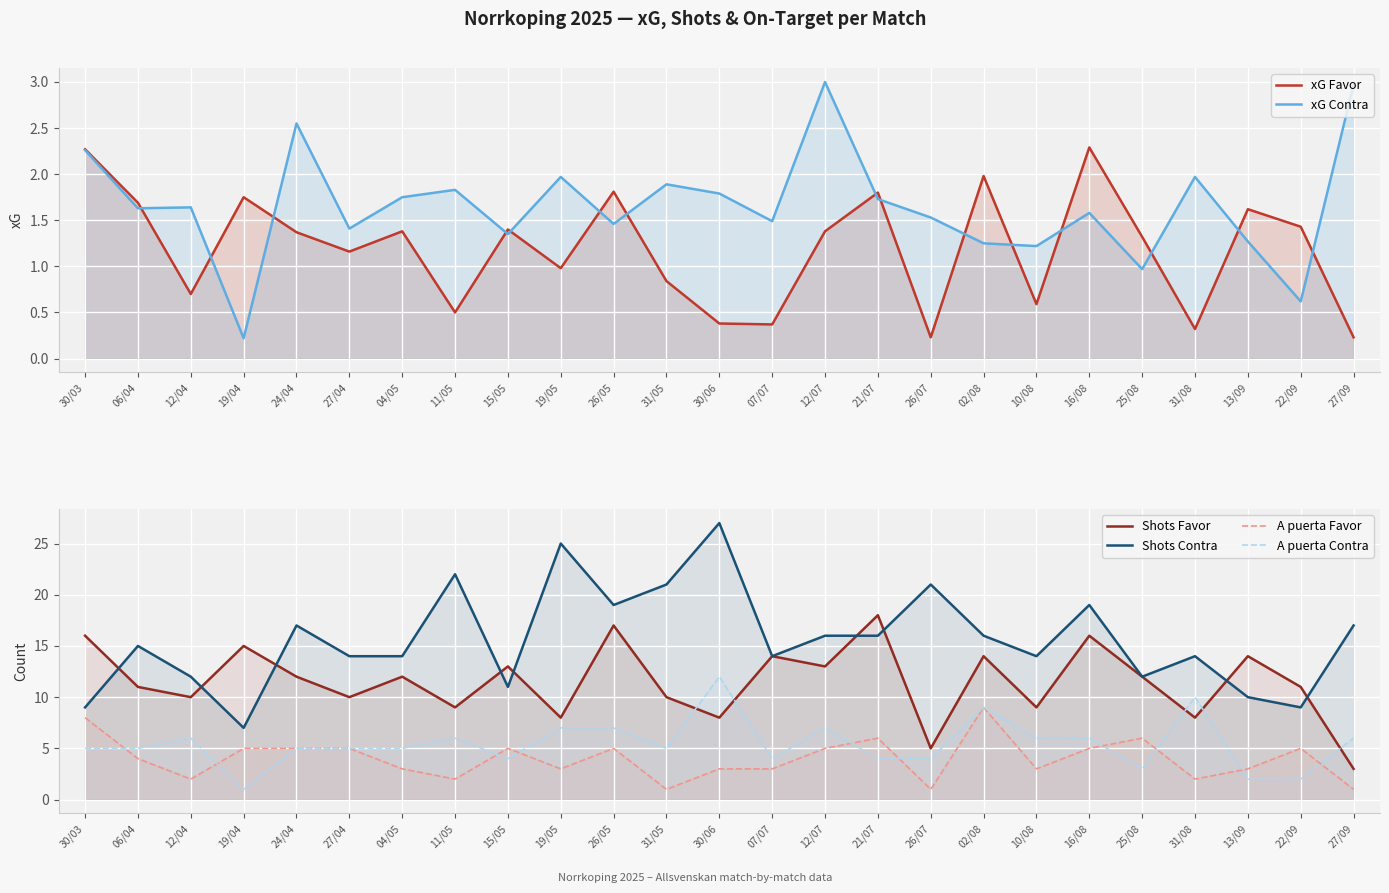

True or false: xG Favor and A puerta Contra cross at least once.

True